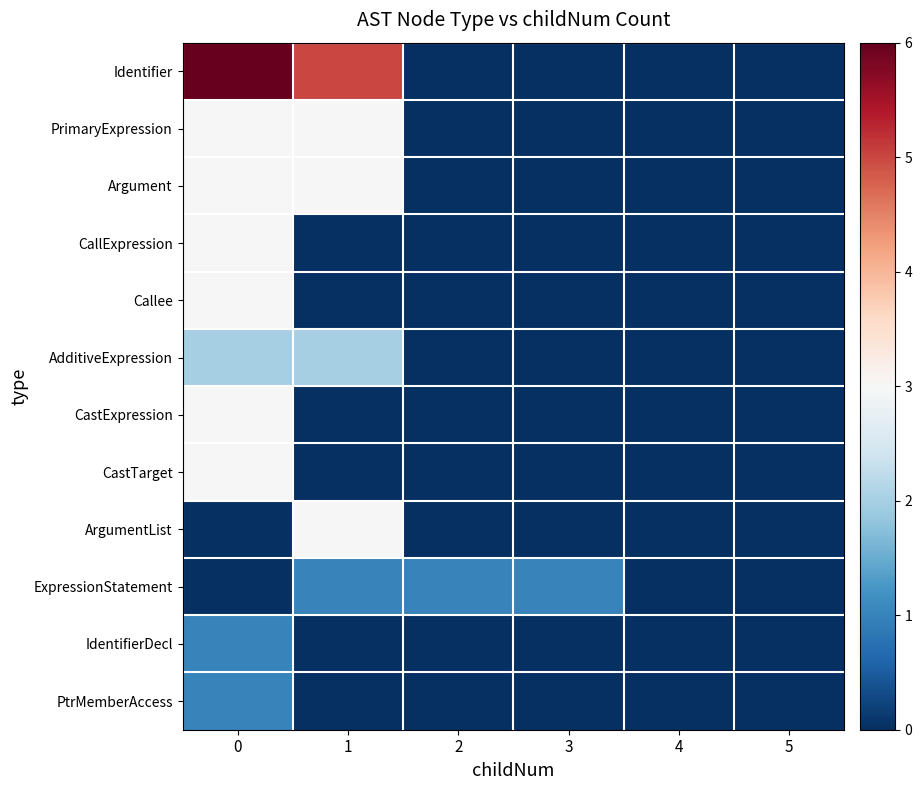

Which series has the widest spread of values?

row_0